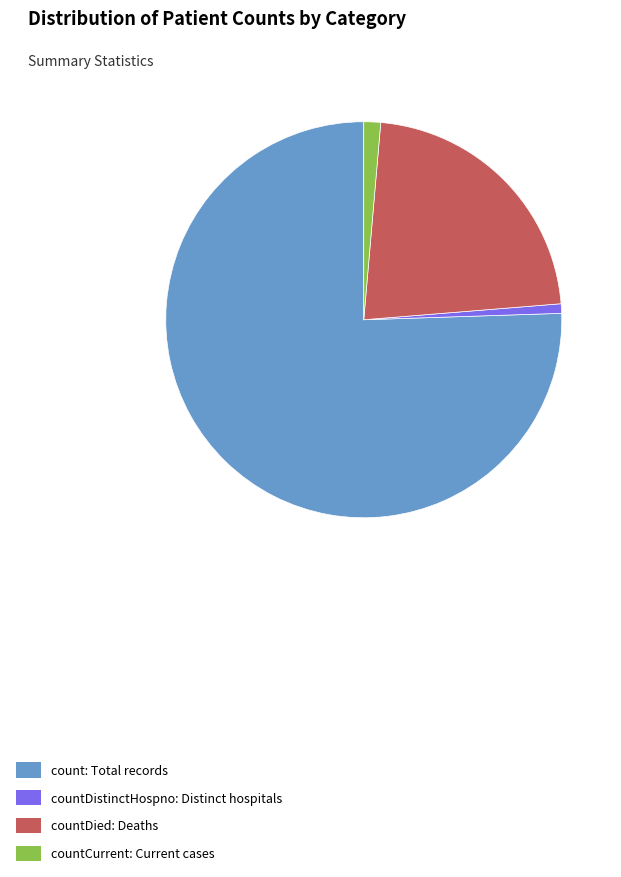

Is it true that countDied: Deaths is 22% of the pie?

True